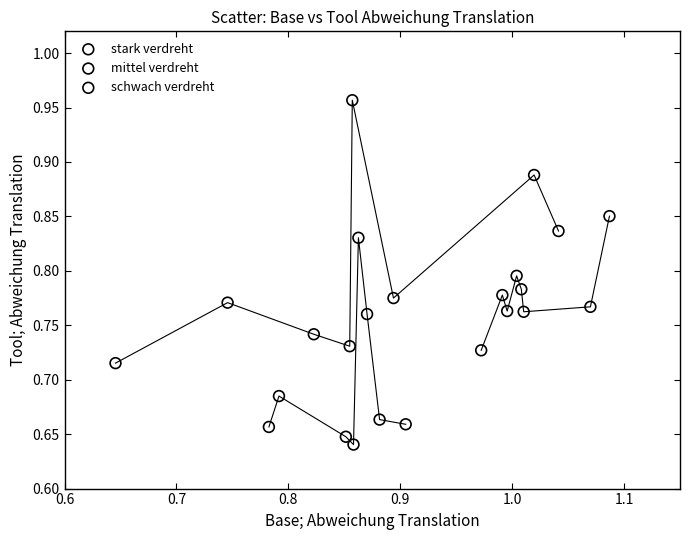

Which series contains the highest Y value?

schwach verdreht